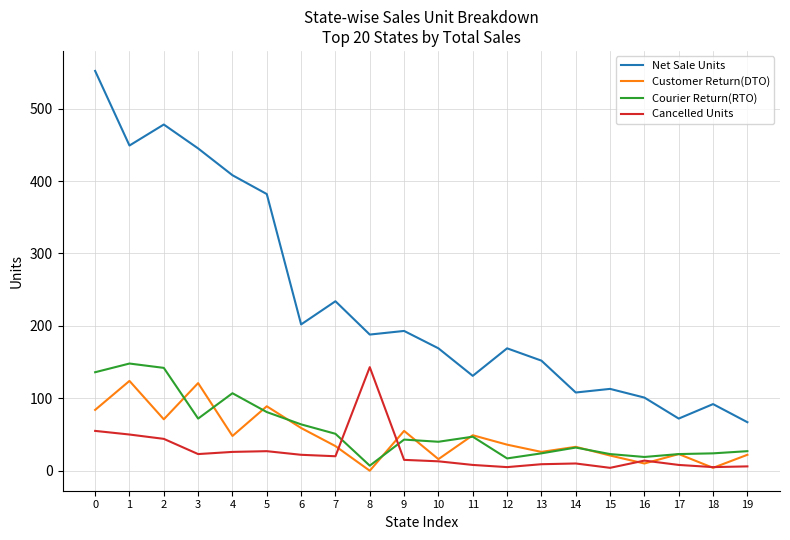

What is the total value across all series at 17?

126